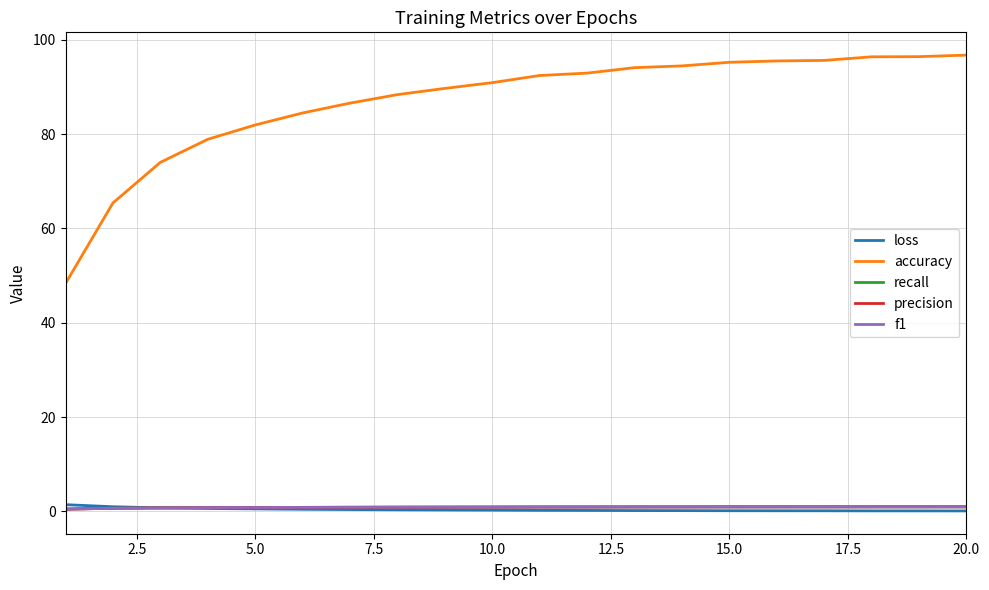

What is the highest value of the precision series?

1.0